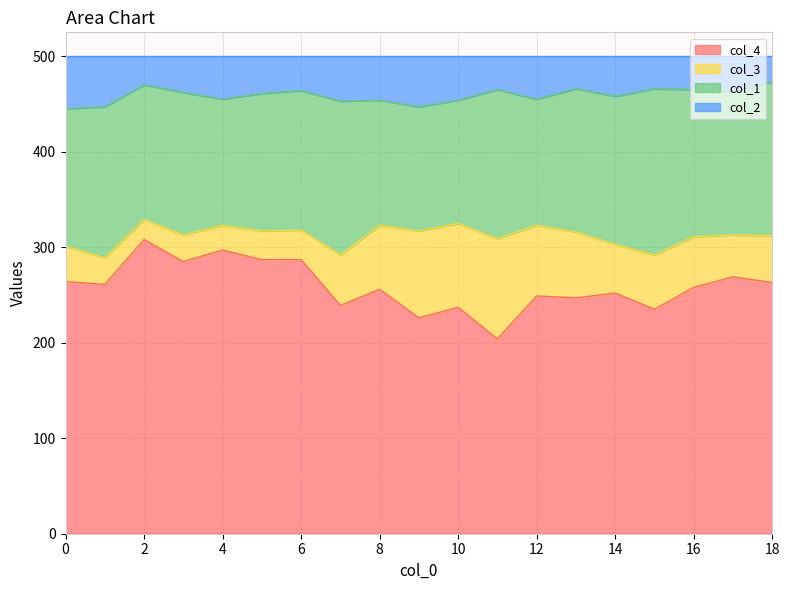

What is the average value of the col_4 series?

259